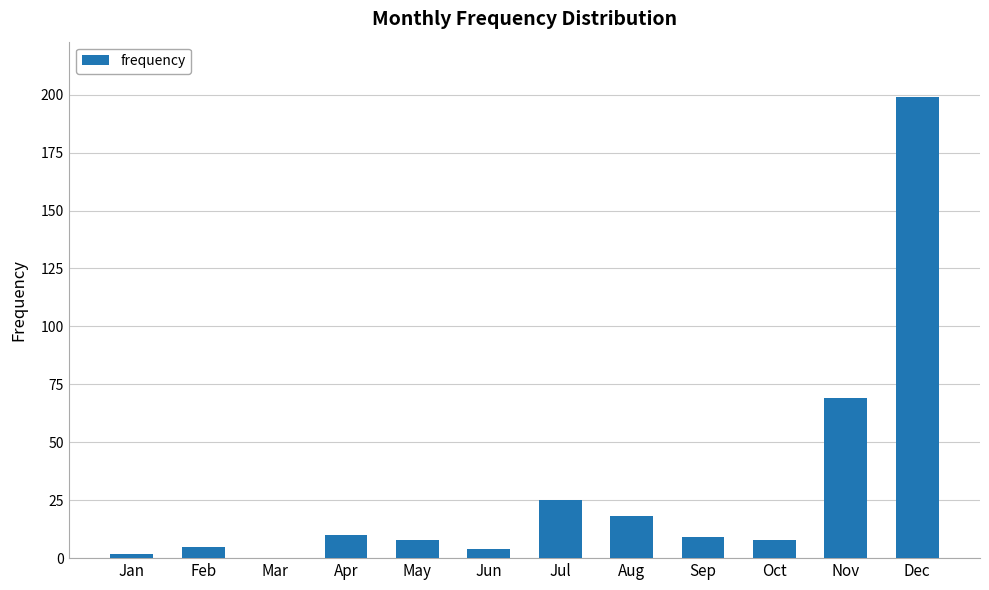

Approximately how many times larger is the value at Sep compared to Apr?

0.9